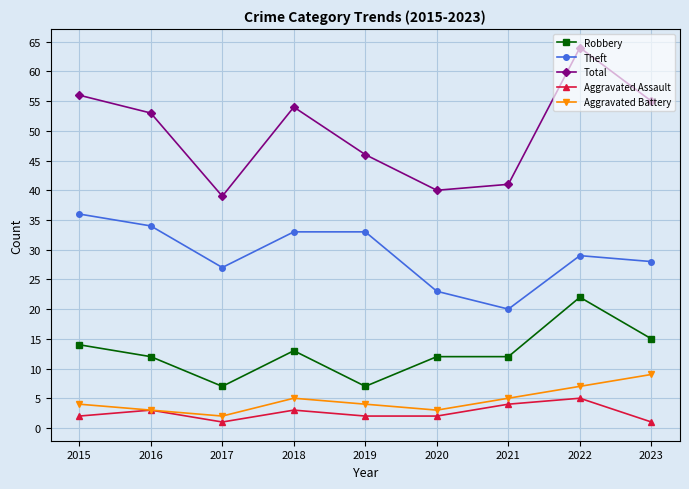

What is the minimum value shown in the chart?

1